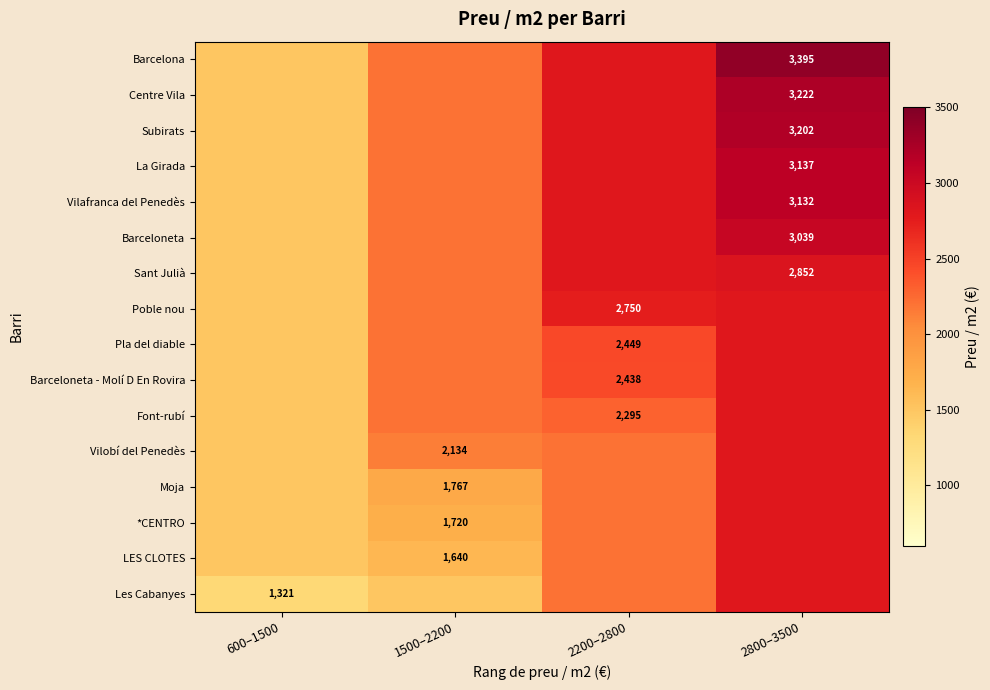

The value of Pla del diable at 2200–2800 is 2449. True or false?

True